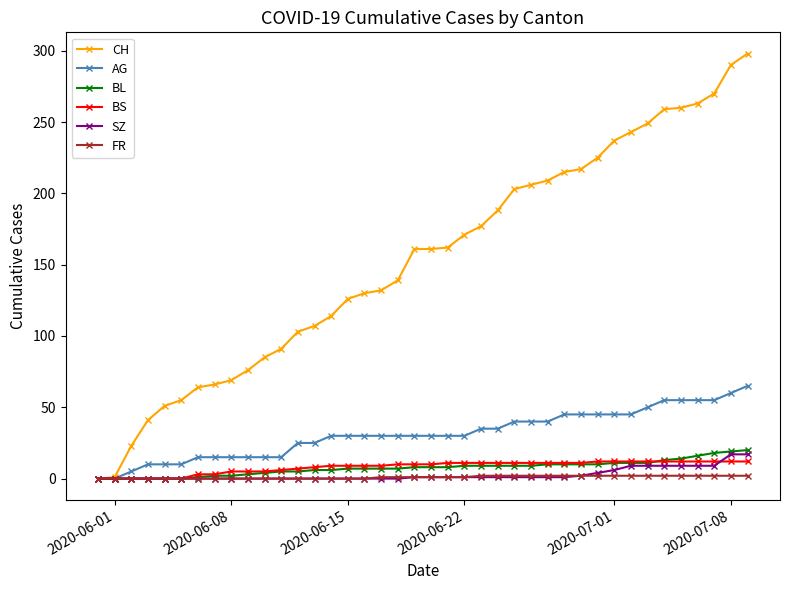

Which series has the widest spread of values?

CH